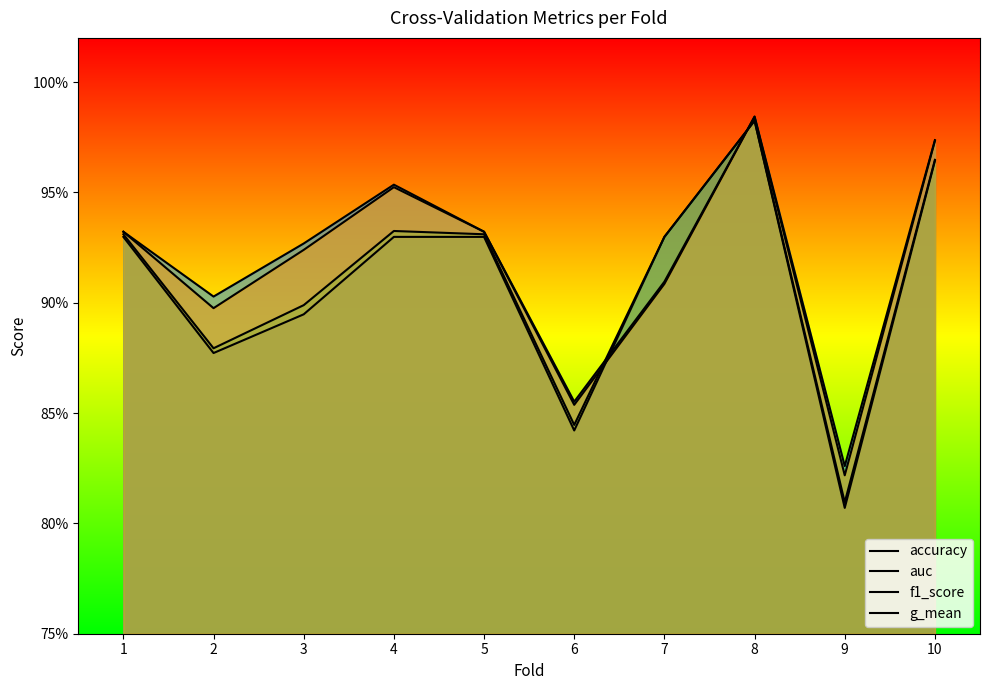

Does the chart display data point markers on the line(s)?

No